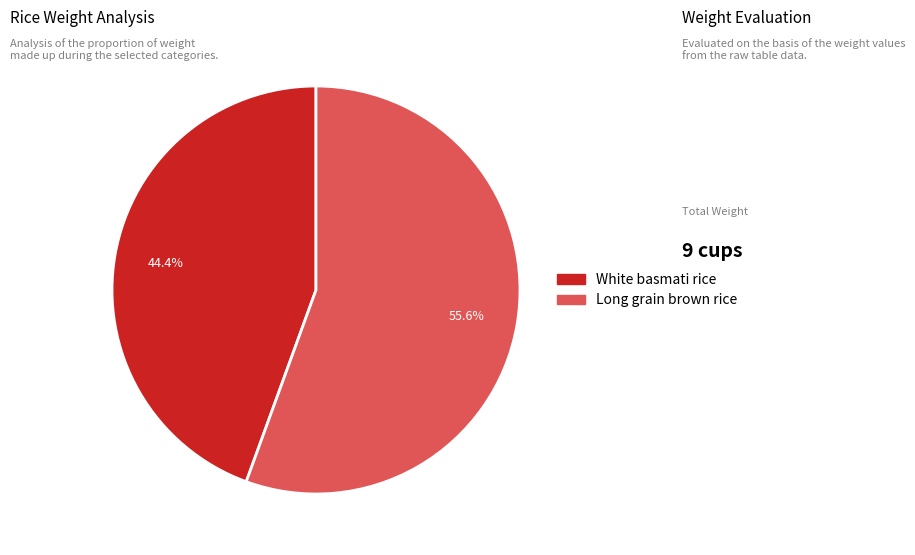

How much of the chart is everything except Long grain brown rice?

44.4%